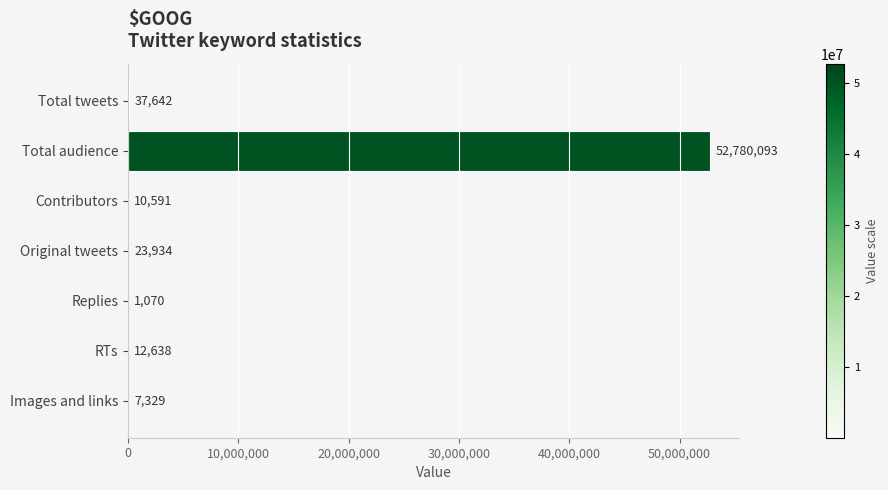

At which label is the value closest to 26390581?

Total tweets